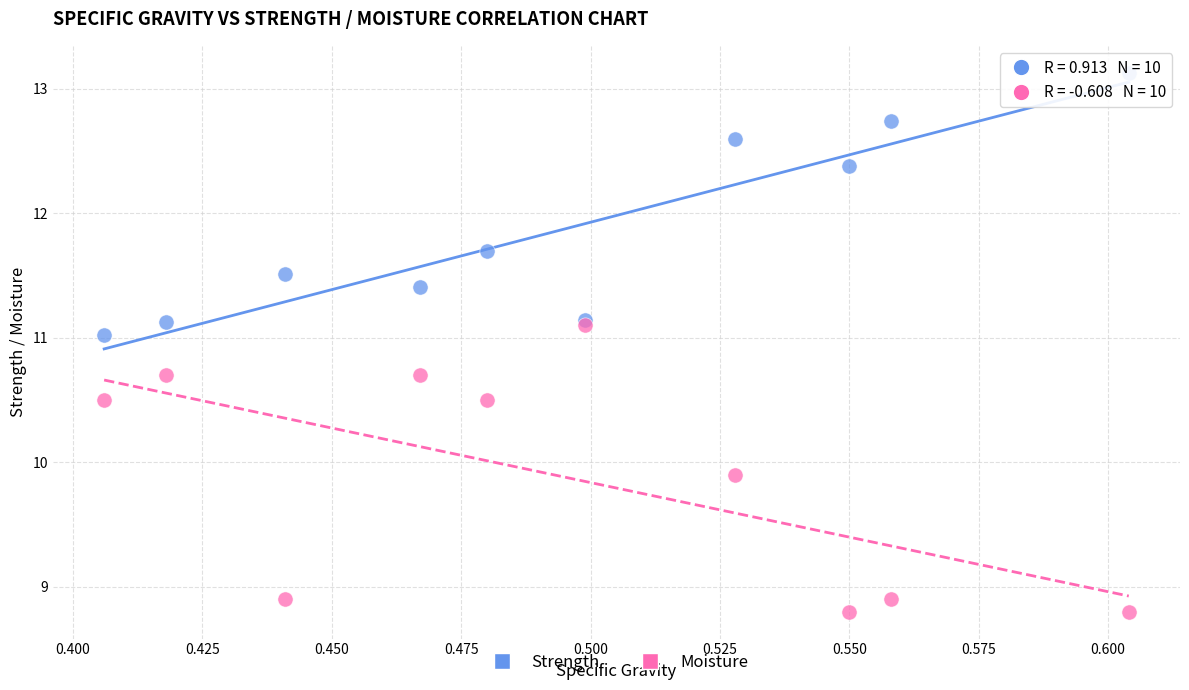

In the Strength series, what Y value is closest to 12?

11.7